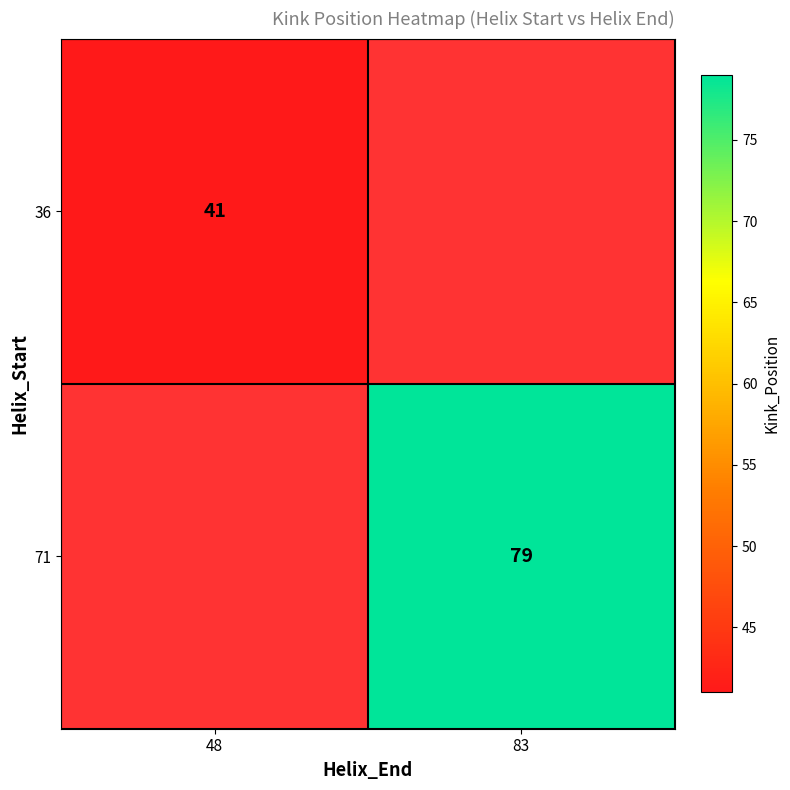

The 71 series shows 32 at 83. True or false?

False